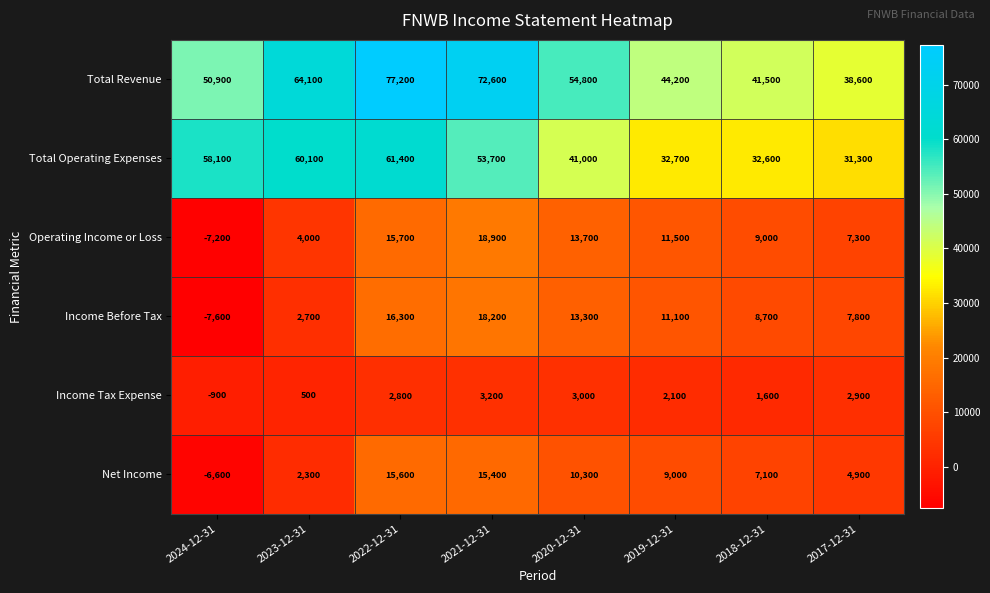

Which series has the widest spread of values?

Total Revenue